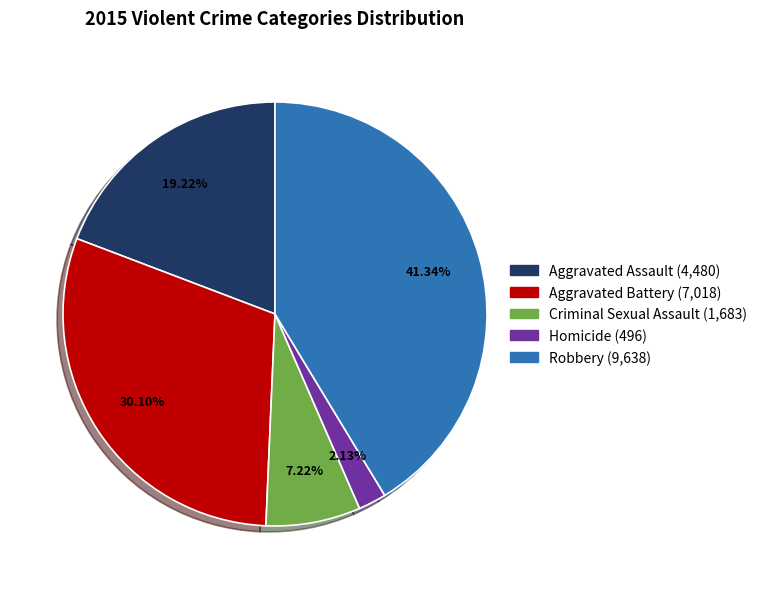

Approximately how many times larger is the value at Criminal Sexual Assault compared to Aggravated Battery?

0.2